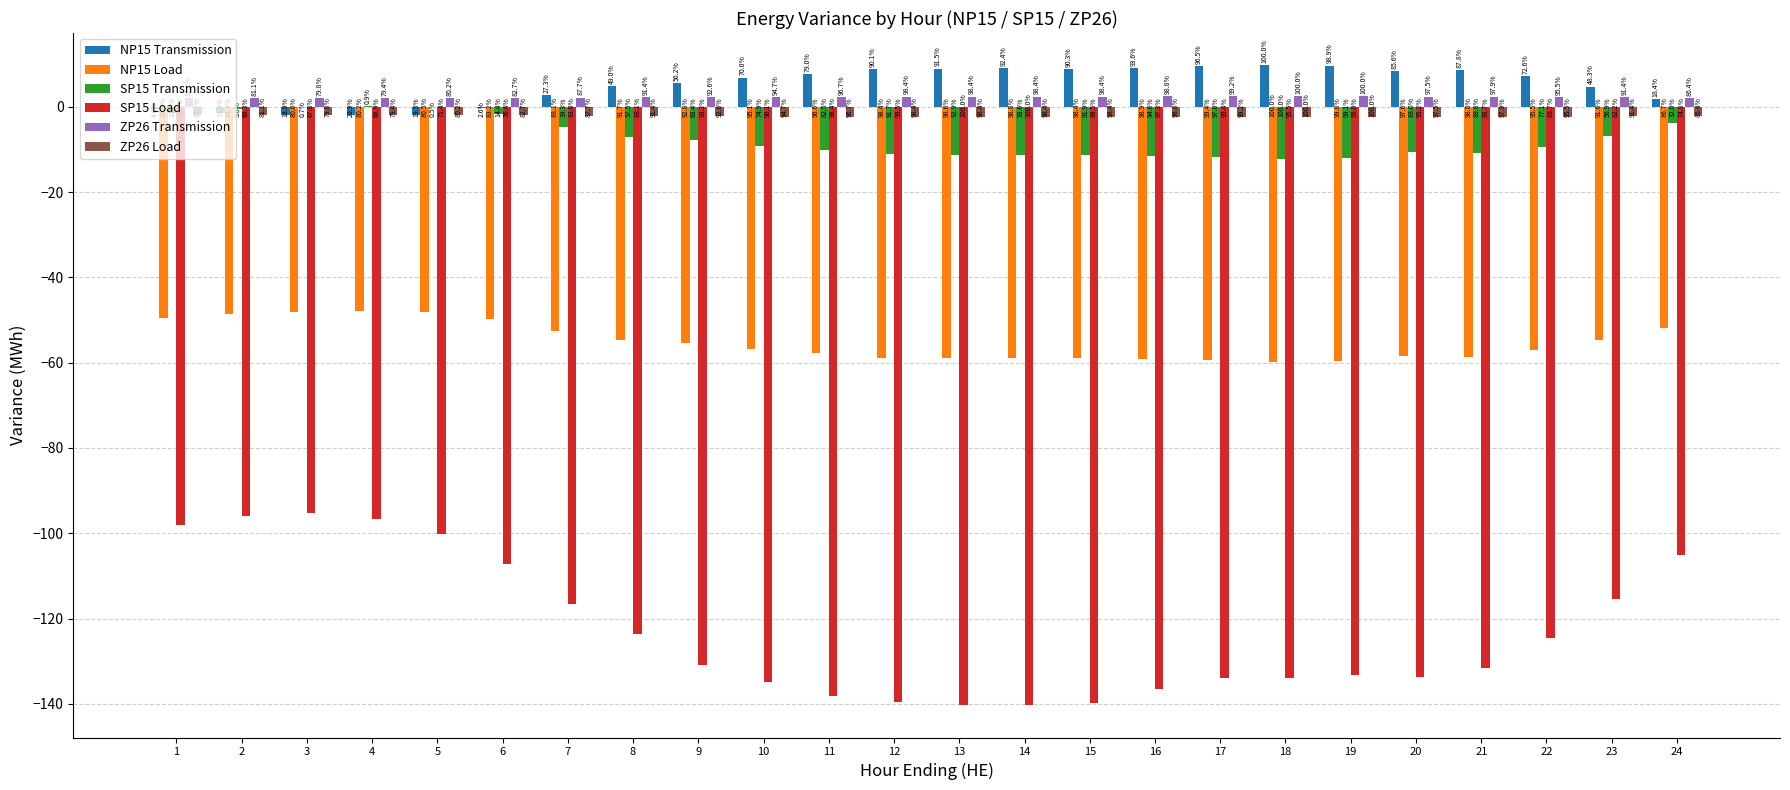

Between 3 and 11, which series saw the biggest shift?

SP15 Load